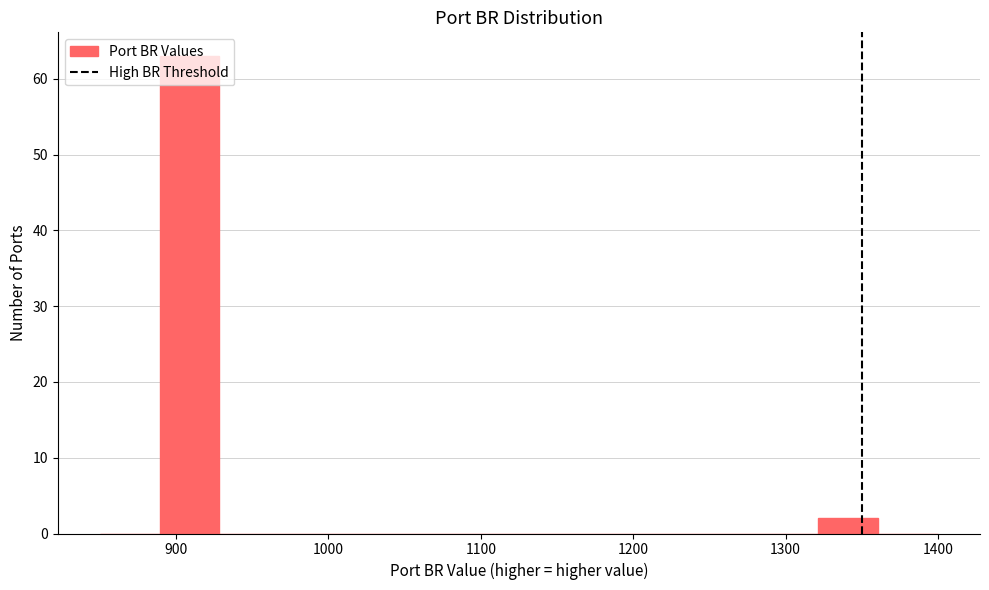

Read against the x-axis, roughly where is the centre of the tallest bar?

910